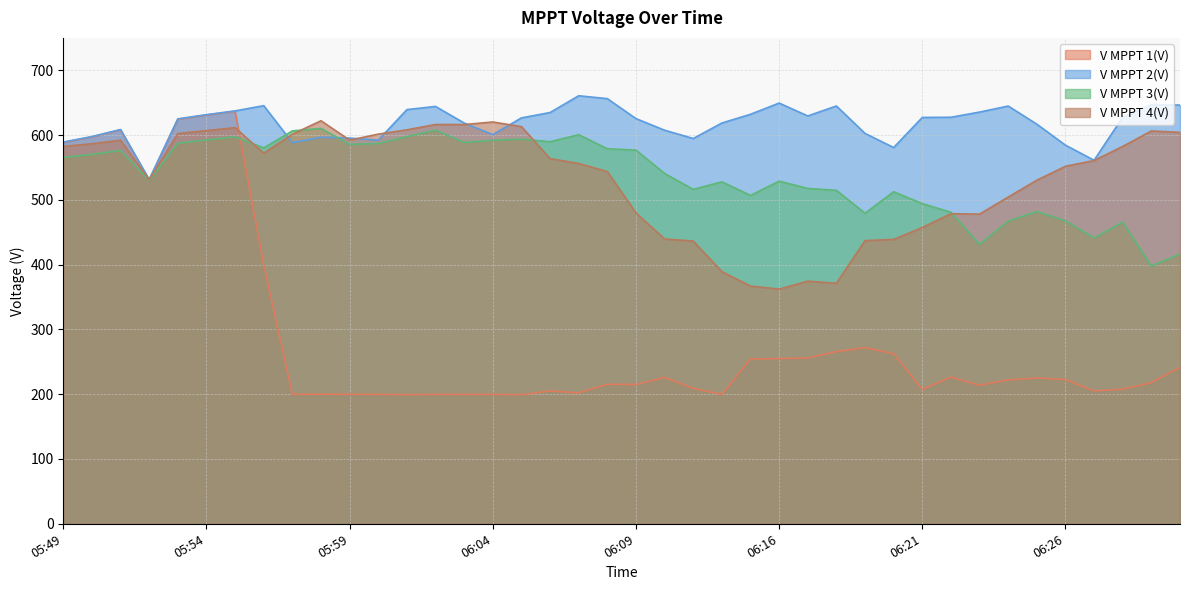

What is the label of the 22nd point from the left?

06:10